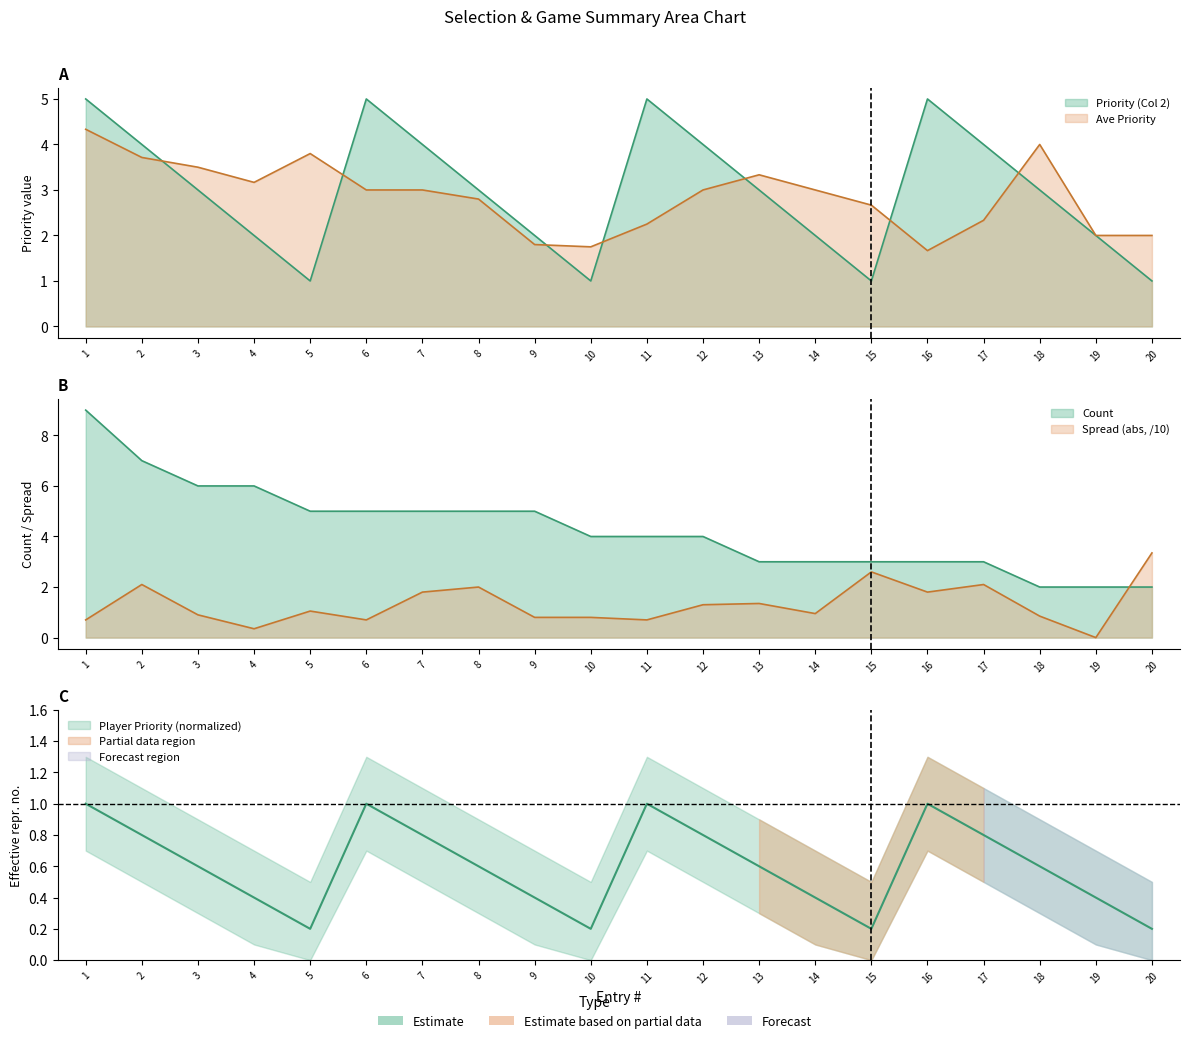

What is the spread (max minus min) of values at 9?

4.6